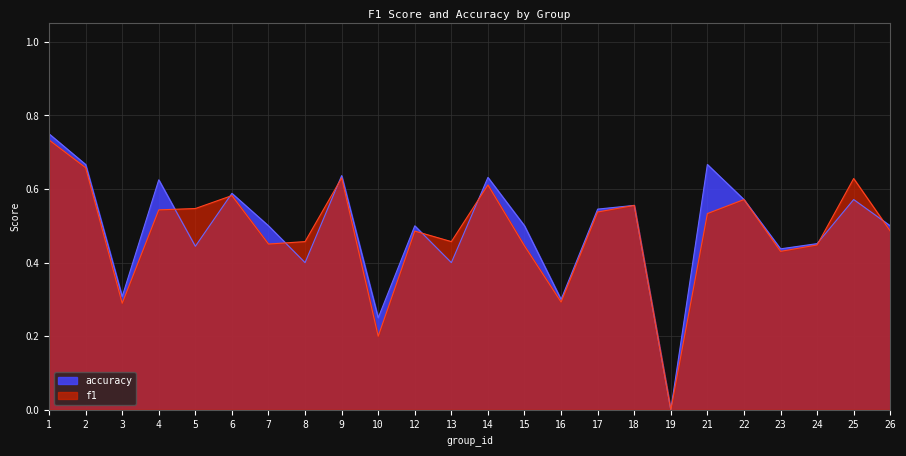

Reading left to right, list all the values displayed in this chart.

f1: 1=0.7	2=0.7	3=0.3	4=0.5	5=0.5	6=0.6	7=0.5	8=0.5	9=0.6	10=0.2	12=0.5	13=0.5	14=0.6	15=0.4	16=0.3	17=0.5	18=0.6	19=0.0	21=0.5	22=0.6	23=0.4	24=0.4	25=0.6	26=0.5
accuracy: 1=0.8	2=0.7	3=0.3	4=0.6	5=0.4	6=0.6	7=0.5	8=0.4	9=0.6	10=0.2	12=0.5	13=0.4	14=0.6	15=0.5	16=0.3	17=0.5	18=0.6	19=0.0	21=0.7	22=0.6	23=0.4	24=0.5	25=0.6	26=0.5